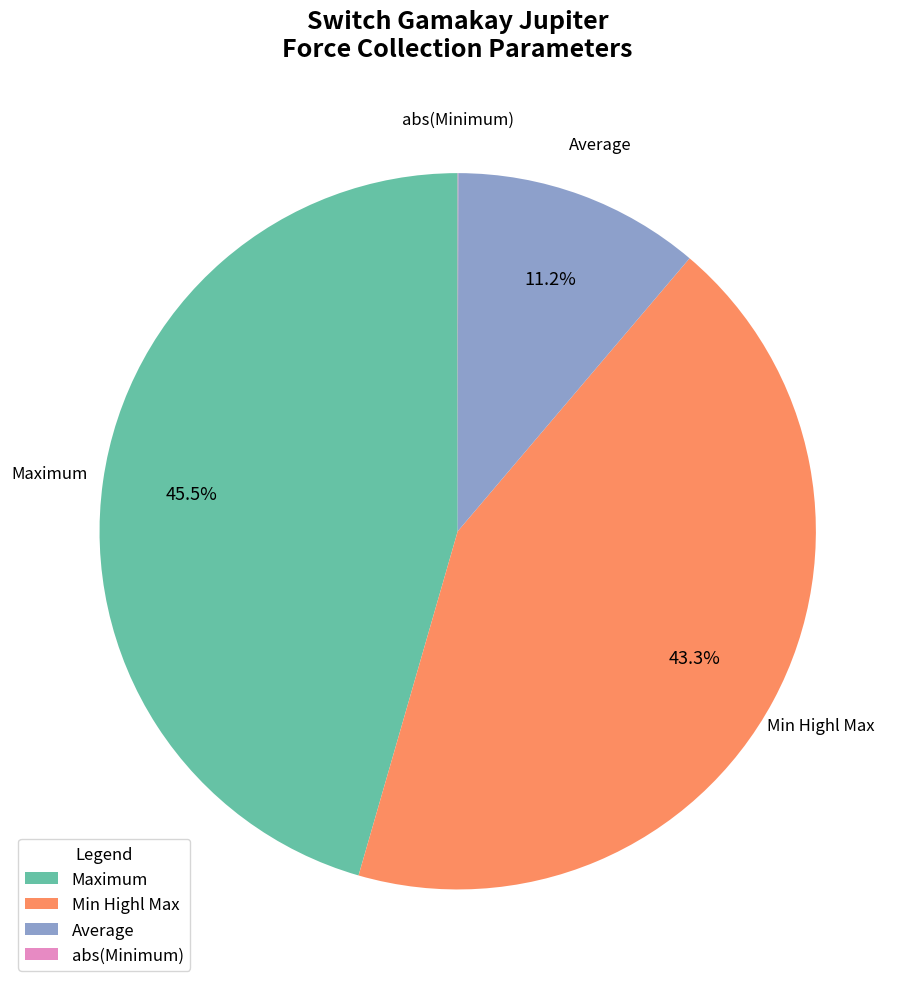

What is the total percentage of Average and Maximum?

56.7%